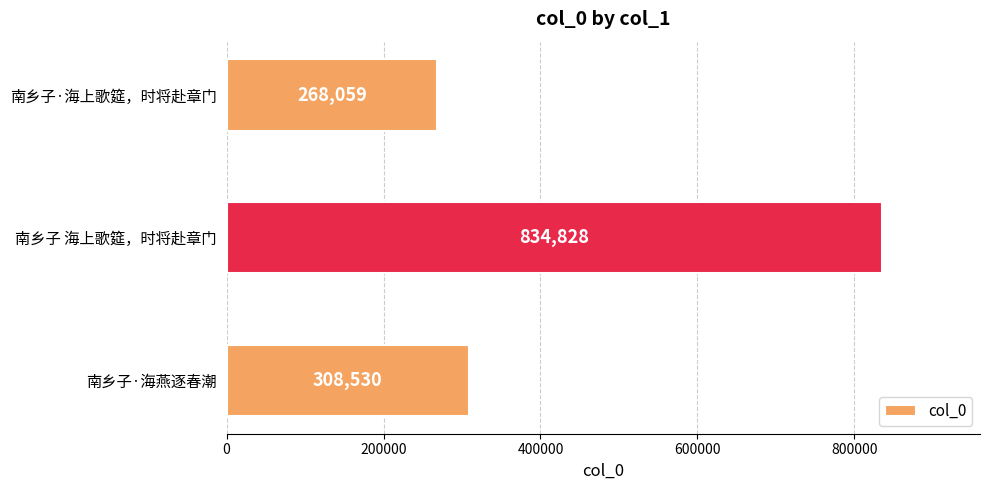

What is the label of the 1st bar from the top?

南乡子·海上歌筵，时将赴章门